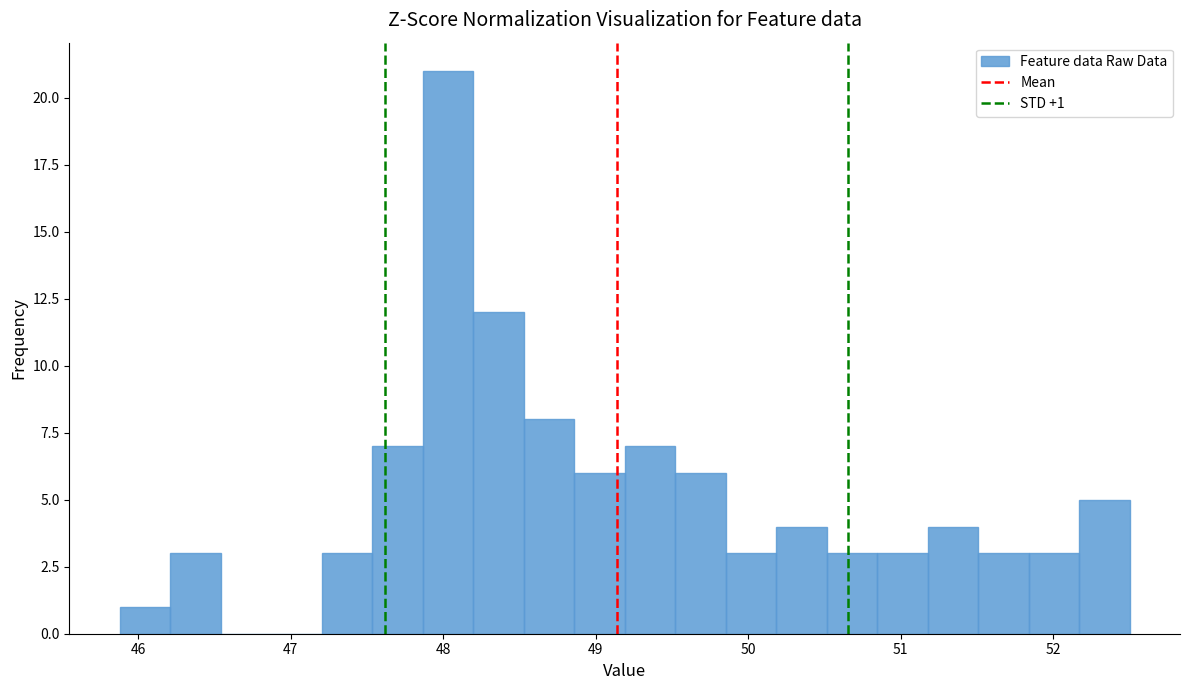

Around what value on the x-axis is the tallest bar? Give the approximate position of its centre, as read against the axis.

48.0